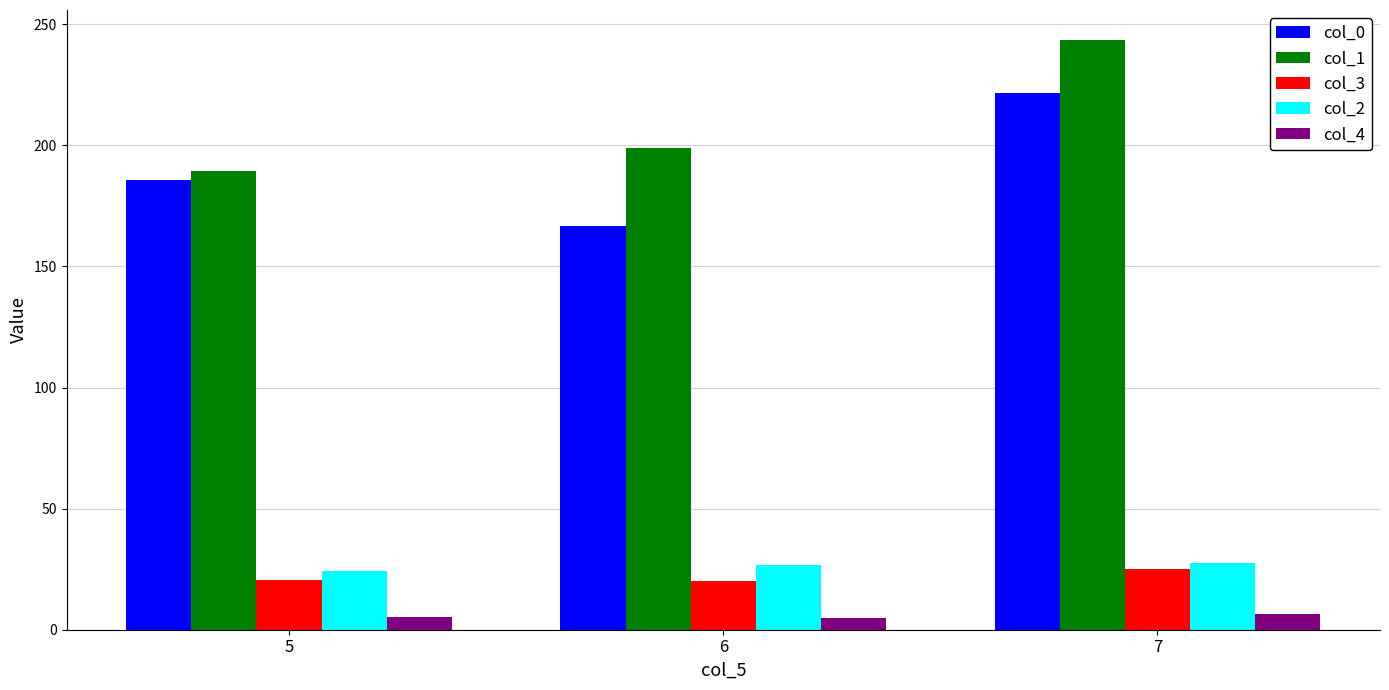

What is the spread (max minus min) of values at 7?

237.3